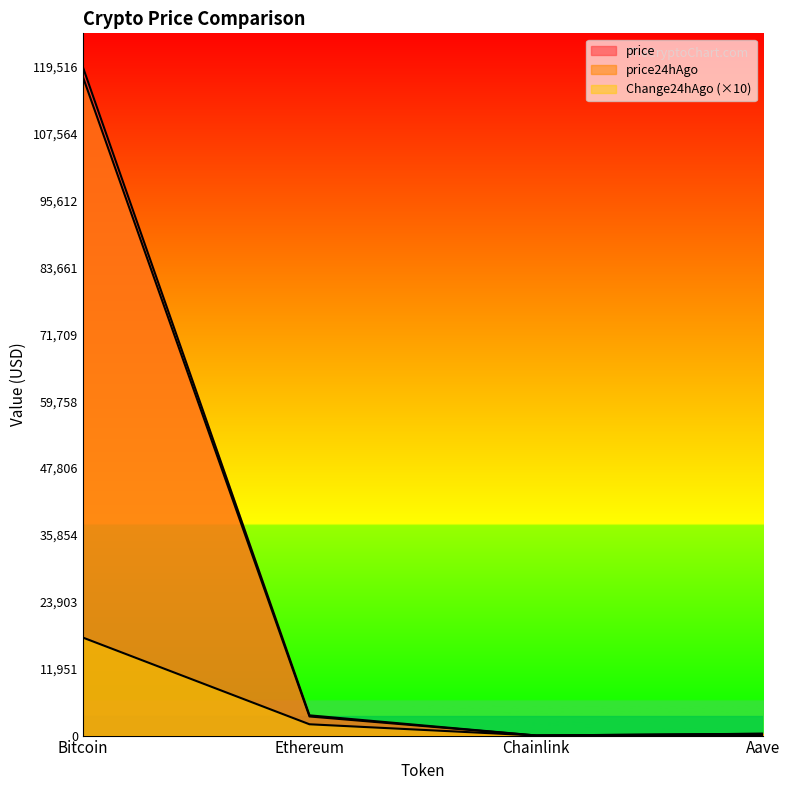

Reading left to right, extract all data points from this chart.

price: 119516.0	3616.2	18.5	330.6
price24hAgo: 117764.0	3414.2	17.1	321.3
Change24hAgo: 17520.0	2020.2	14.0	92.7